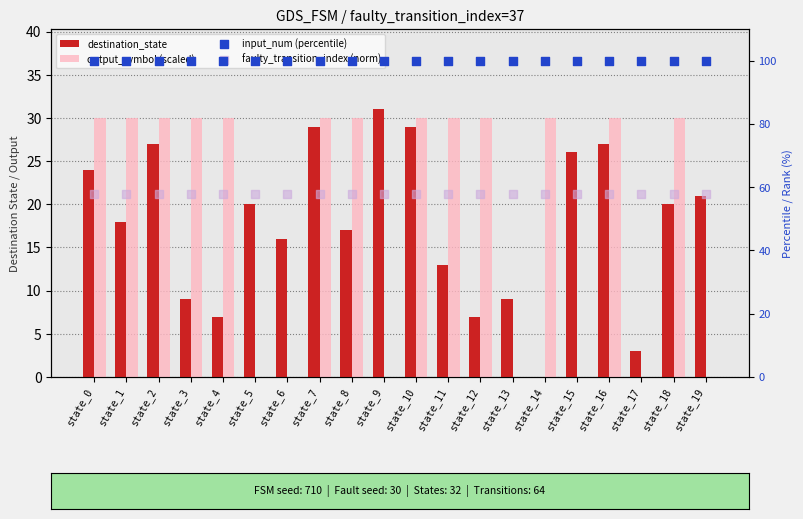

Which series reaches the maximum Y coordinate?

input_num (percentile)